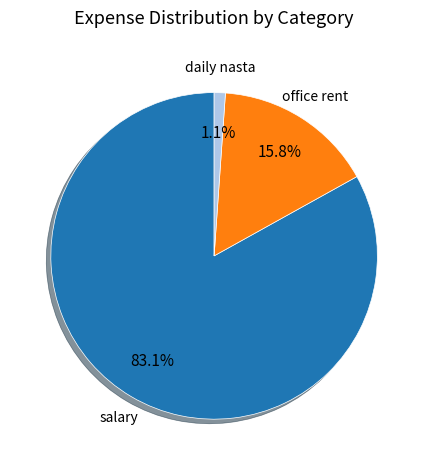

To the nearest percent, what portion does office rent represent?

16%